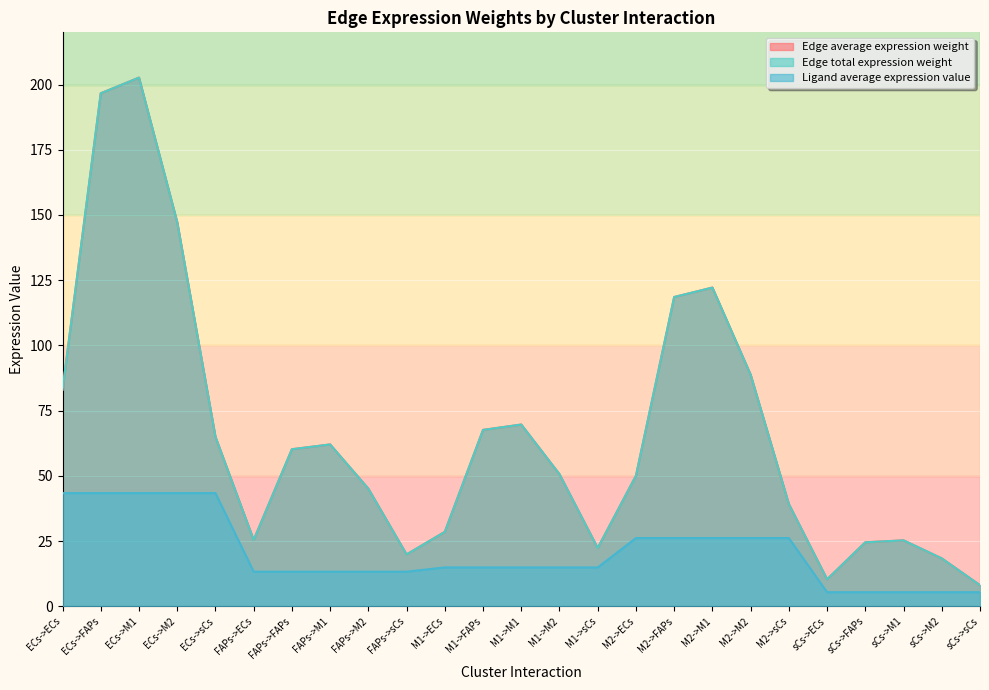

Reading right to left, extract all data points from this chart.

Edge average expression weight: sCs->sCs=8.1	sCs->M2=18.4	sCs->M1=25.3	sCs->FAPs=24.5	sCs->ECs=10.4	M2->sCs=39.2	M2->M2=88.8	M2->M1=122.2	M2->FAPs=118.6	M2->ECs=50.1	M1->sCs=22.3	M1->M2=50.6	M1->M1=69.7	M1->FAPs=67.6	M1->ECs=28.6	FAPs->sCs=19.9	FAPs->M2=45.1	FAPs->M1=62.1	FAPs->FAPs=60.2	FAPs->ECs=25.4	ECs->sCs=65.0	ECs->M2=147.3	ECs->M1=202.6	ECs->FAPs=196.6	ECs->ECs=83.0
Edge total expression weight: sCs->sCs=8.1	sCs->M2=18.4	sCs->M1=25.3	sCs->FAPs=24.5	sCs->ECs=10.4	M2->sCs=39.2	M2->M2=88.8	M2->M1=122.2	M2->FAPs=118.6	M2->ECs=50.1	M1->sCs=22.3	M1->M2=50.6	M1->M1=69.7	M1->FAPs=67.6	M1->ECs=28.6	FAPs->sCs=19.9	FAPs->M2=45.1	FAPs->M1=62.1	FAPs->FAPs=60.2	FAPs->ECs=25.4	ECs->sCs=65.0	ECs->M2=147.3	ECs->M1=202.6	ECs->FAPs=196.6	ECs->ECs=83.0
Ligand average expression value: sCs->sCs=5.4	sCs->M2=5.4	sCs->M1=5.4	sCs->FAPs=5.4	sCs->ECs=5.4	M2->sCs=26.2	M2->M2=26.2	M2->M1=26.2	M2->FAPs=26.2	M2->ECs=26.2	M1->sCs=14.9	M1->M2=14.9	M1->M1=14.9	M1->FAPs=14.9	M1->ECs=14.9	FAPs->sCs=13.3	FAPs->M2=13.3	FAPs->M1=13.3	FAPs->FAPs=13.3	FAPs->ECs=13.3	ECs->sCs=43.4	ECs->M2=43.4	ECs->M1=43.4	ECs->FAPs=43.4	ECs->ECs=43.4